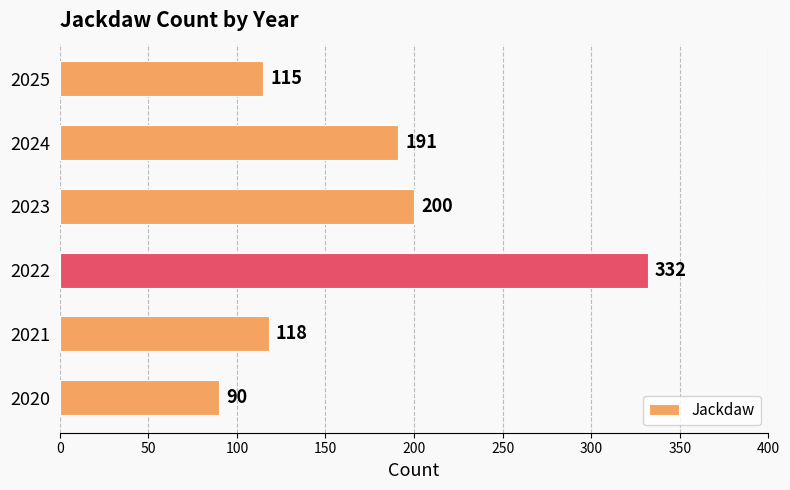

What is the sum of the values at 2022 and 2020?

422